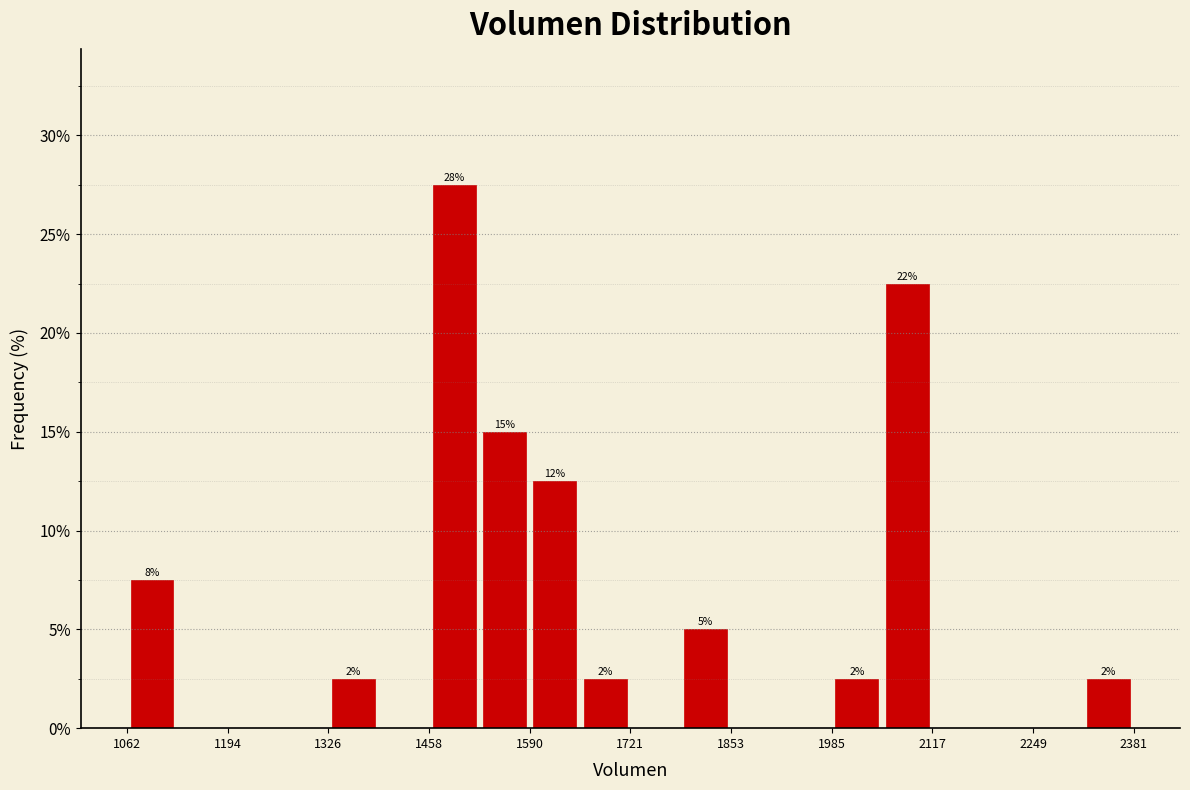

Read against the x-axis, roughly where is the centre of the tallest bar?

1500